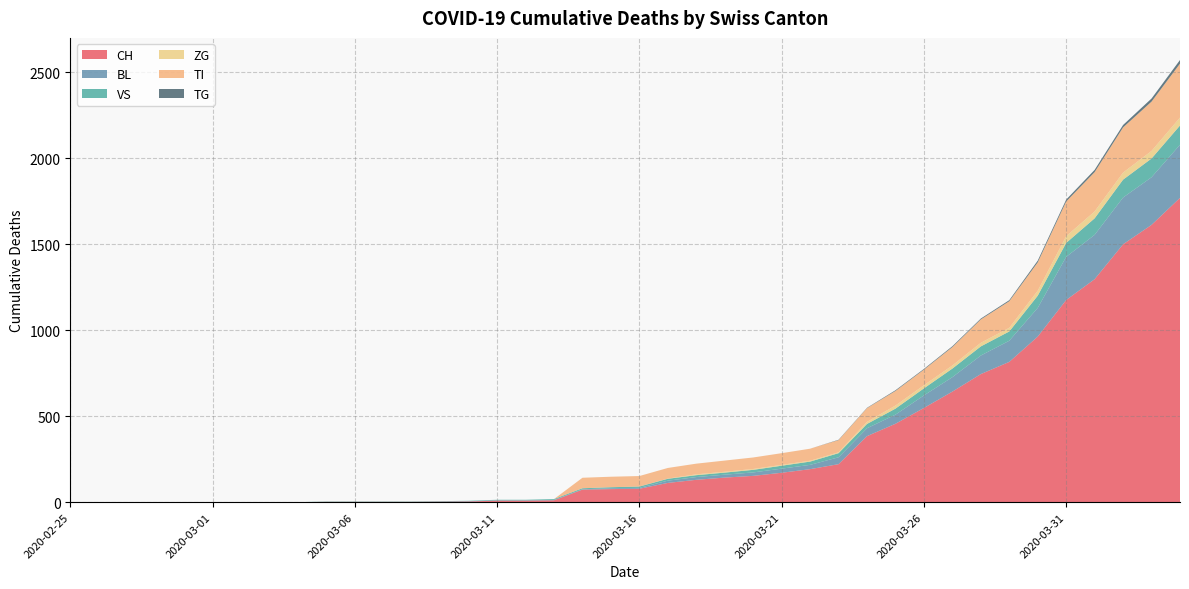

Reading left to right, transcribe all the data shown in this chart.

CH: 0	0	0	0	0	0	0	0	0	2	2	2	2	3	4	9	9	11	73	76	78	112	130	143	153	171	192	221	384	456	548	643	745	816	963	1176	1297	1500	1613	1770
BL: 0	0	0	0	0	0	0	0	0	0	0	0	0	1	2	2	2	2	2	5	5	13	16	17	20	24	25	40	46	53	73	84	108	123	167	251	258	272	277	309
VS: 0	0	0	0	0	0	0	0	0	2	2	2	2	2	2	3	3	5	6	6	8	11	11	12	15	17	19	24	25	35	41	50	53	54	71	81	96	104	109	112
ZG: 0	0	0	0	0	0	0	0	0	0	0	0	0	0	0	0	0	0	0	0	0	1	5	5	5	5	5	5	12	18	18	18	21	21	29	39	40	41	44	46
TI: 0	0	0	0	0	0	0	0	0	0	0	0	0	0	0	0	0	0	61	61	61	62	62	65	67	68	70	71	80	85	91	107	136	155	165	202	229	263	287	314
TG: 0	0	0	0	0	0	0	0	0	0	0	0	0	0	0	0	0	0	0	0	0	0	0	0	0	0	0	2	2	4	4	5	5	6	10	11	13	14	18	21